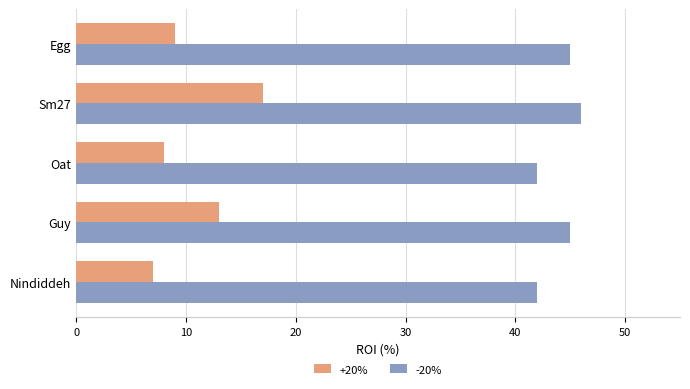

What are all the series names shown in the legend?

+20%, -20%